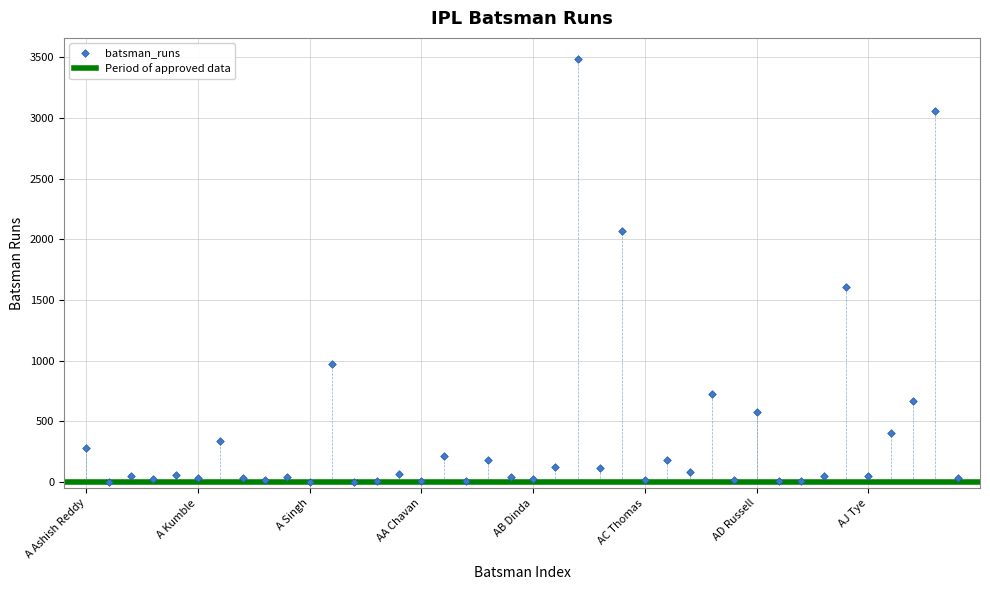

What Y value in the scatter plot is closest to 1744?

1604